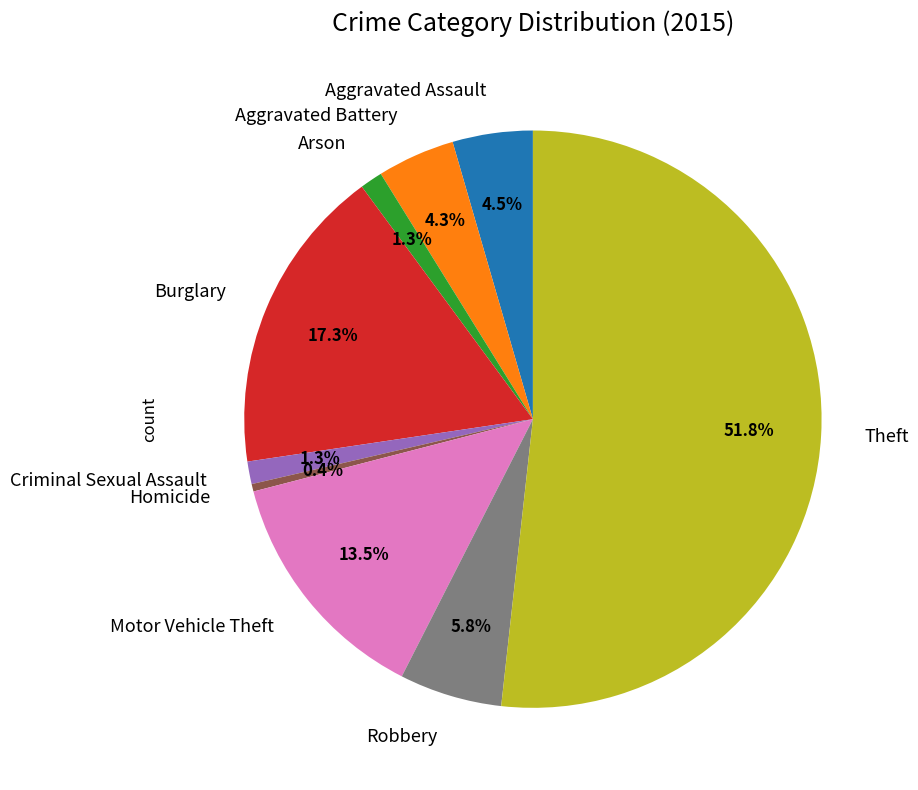

Is it true that Criminal Sexual Assault is 12% of the pie?

False